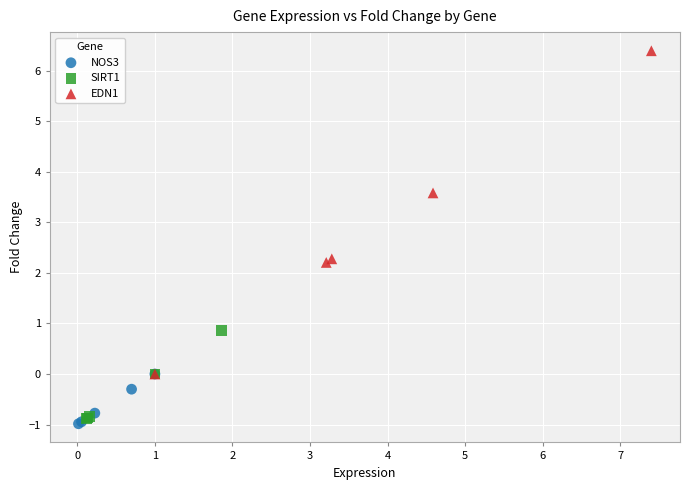

Which series has the widest spread of Y values?

EDN1